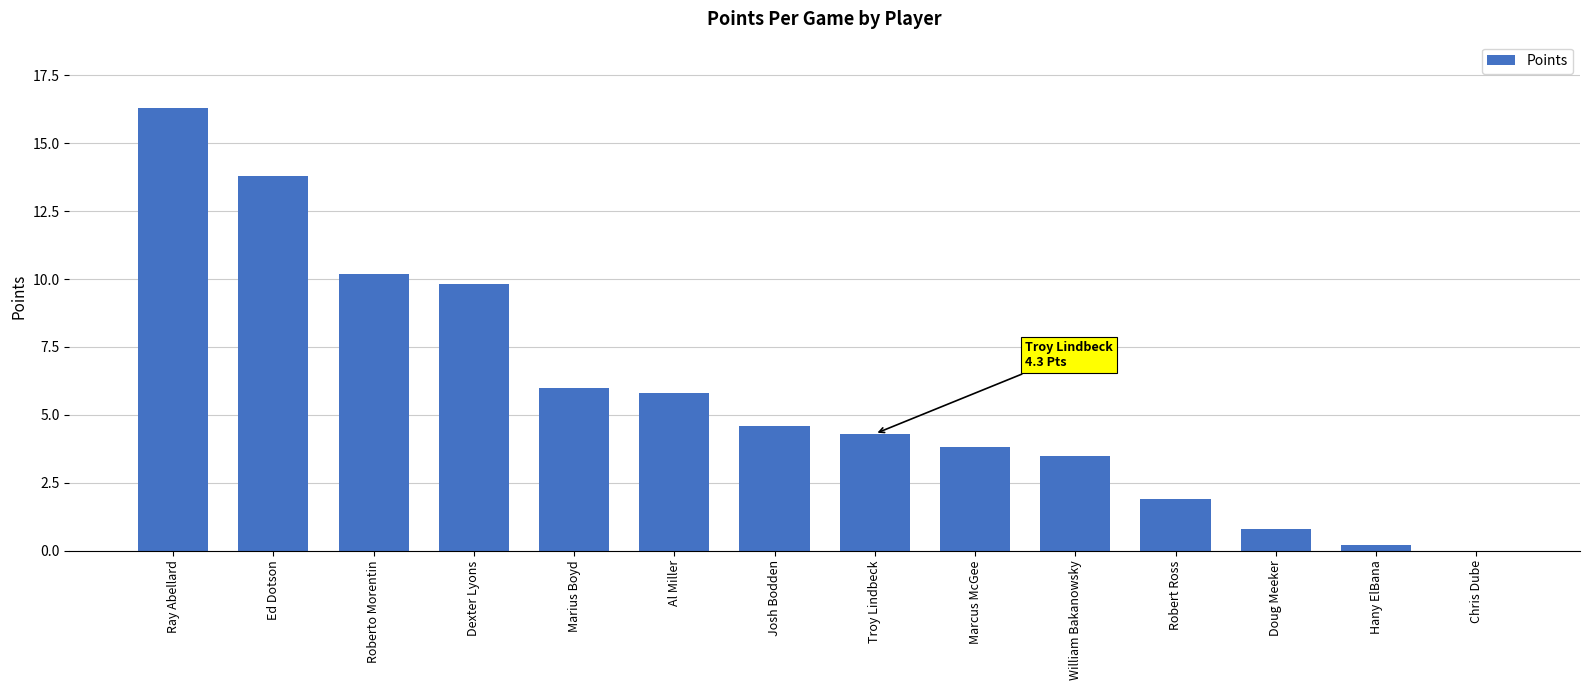

What is the change in value from Al Miller to William Bakanowsky?

-2.3